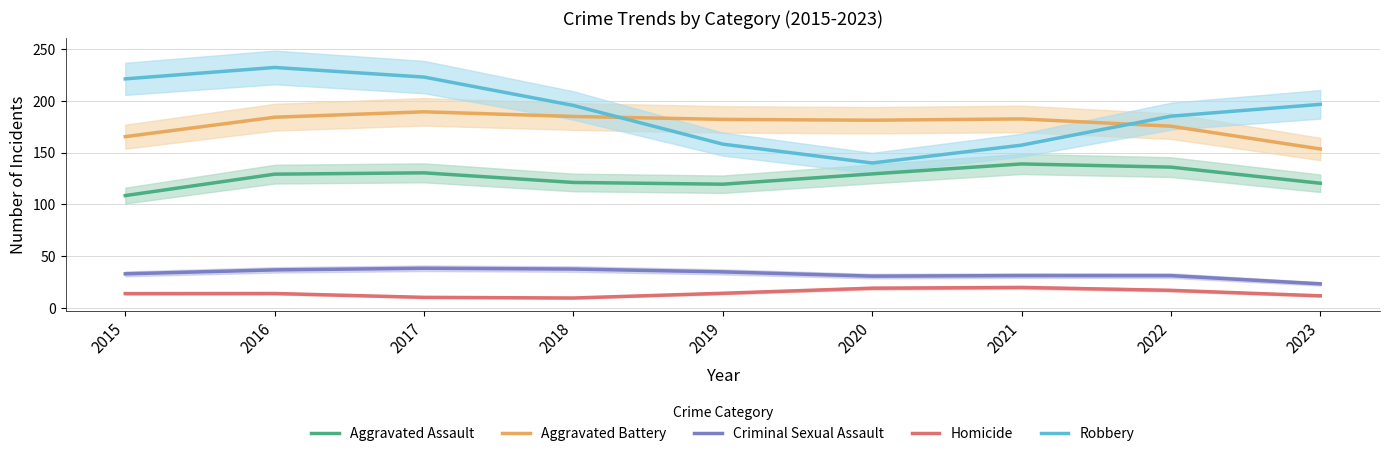

At which category is the sum across all series the highest?

2016